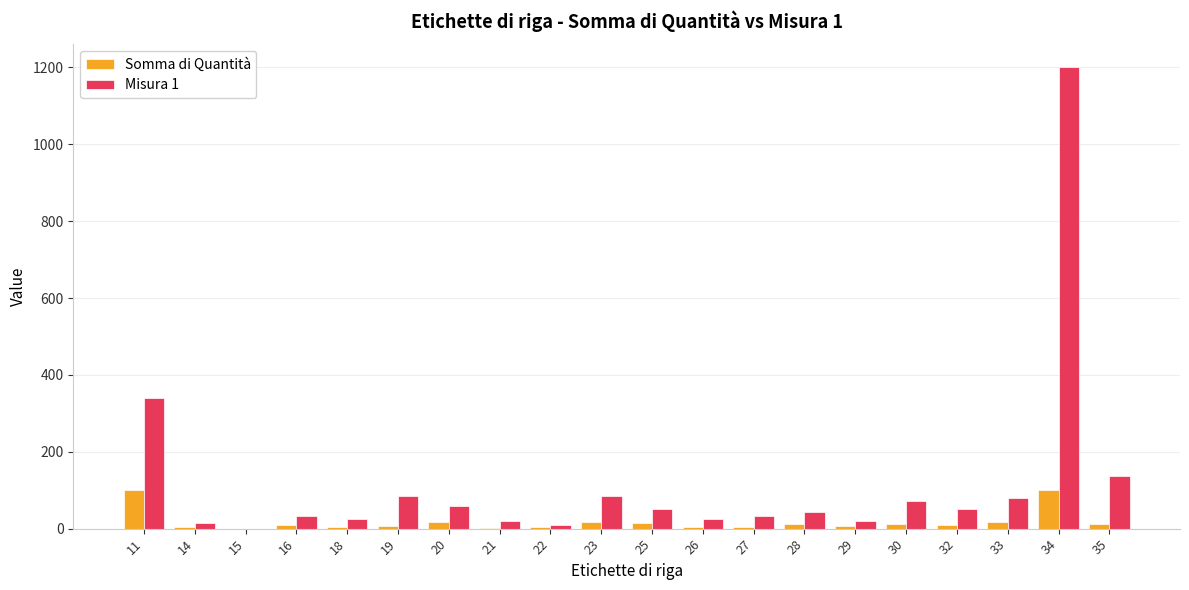

True or false: Misura 1 has a value of 32.5 at 27.

True